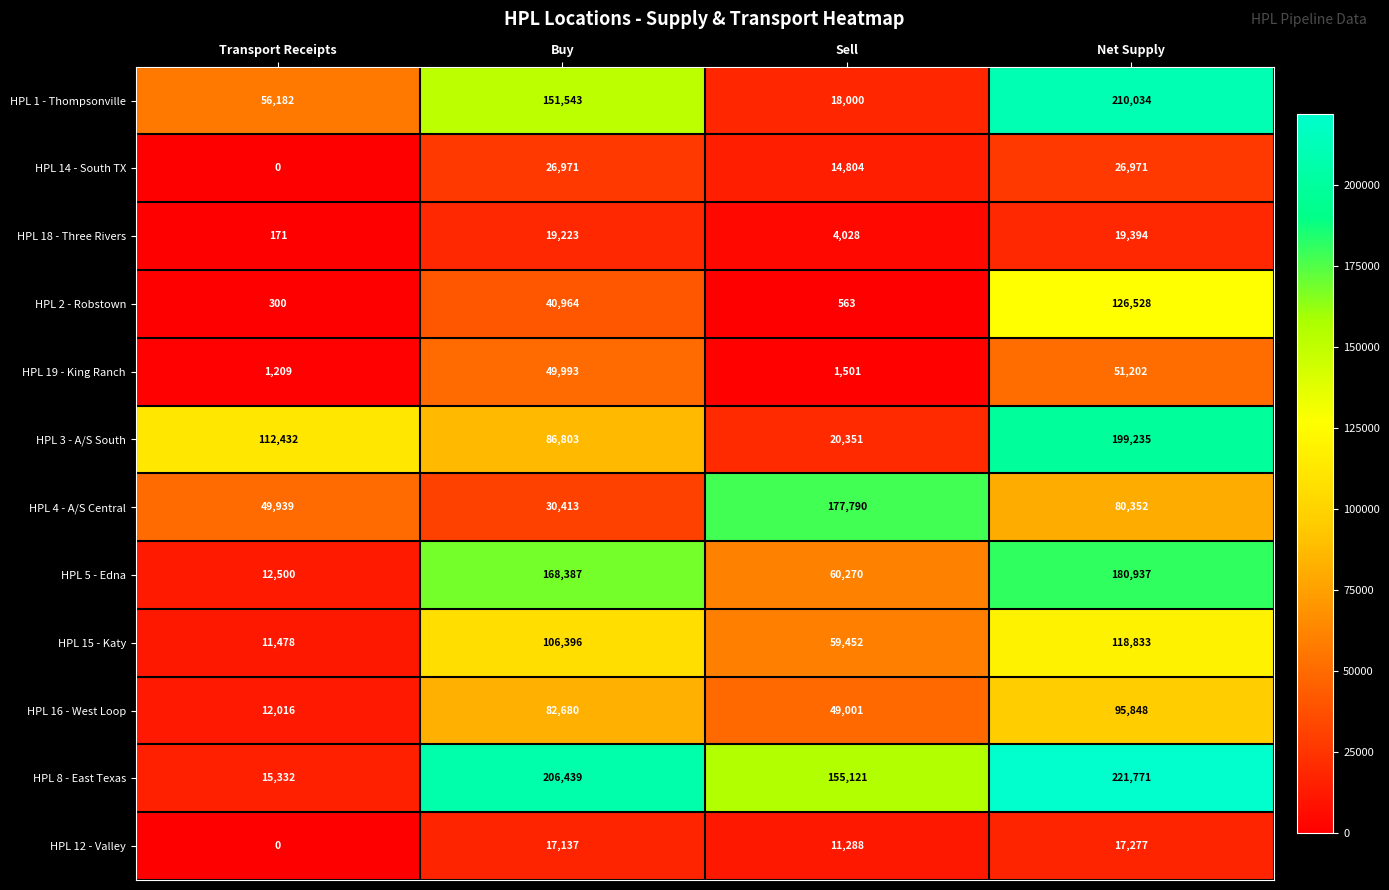

Between Buy and Net Supply, which series saw the biggest shift?

HPL 3 - A/S South